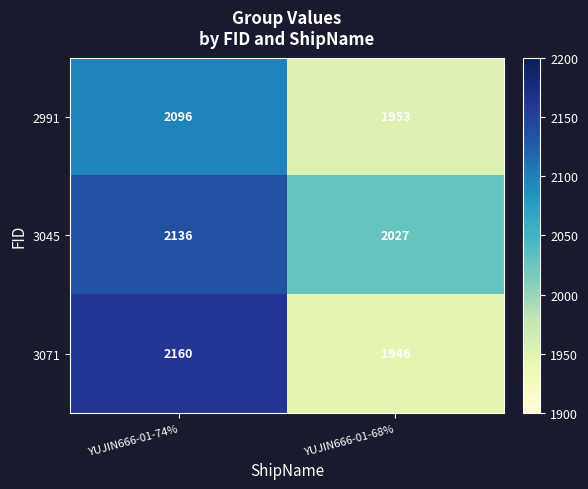

Rank the categories by 3045 value from lowest to highest.

YUJIN666-01-68%, YUJIN666-01-74%